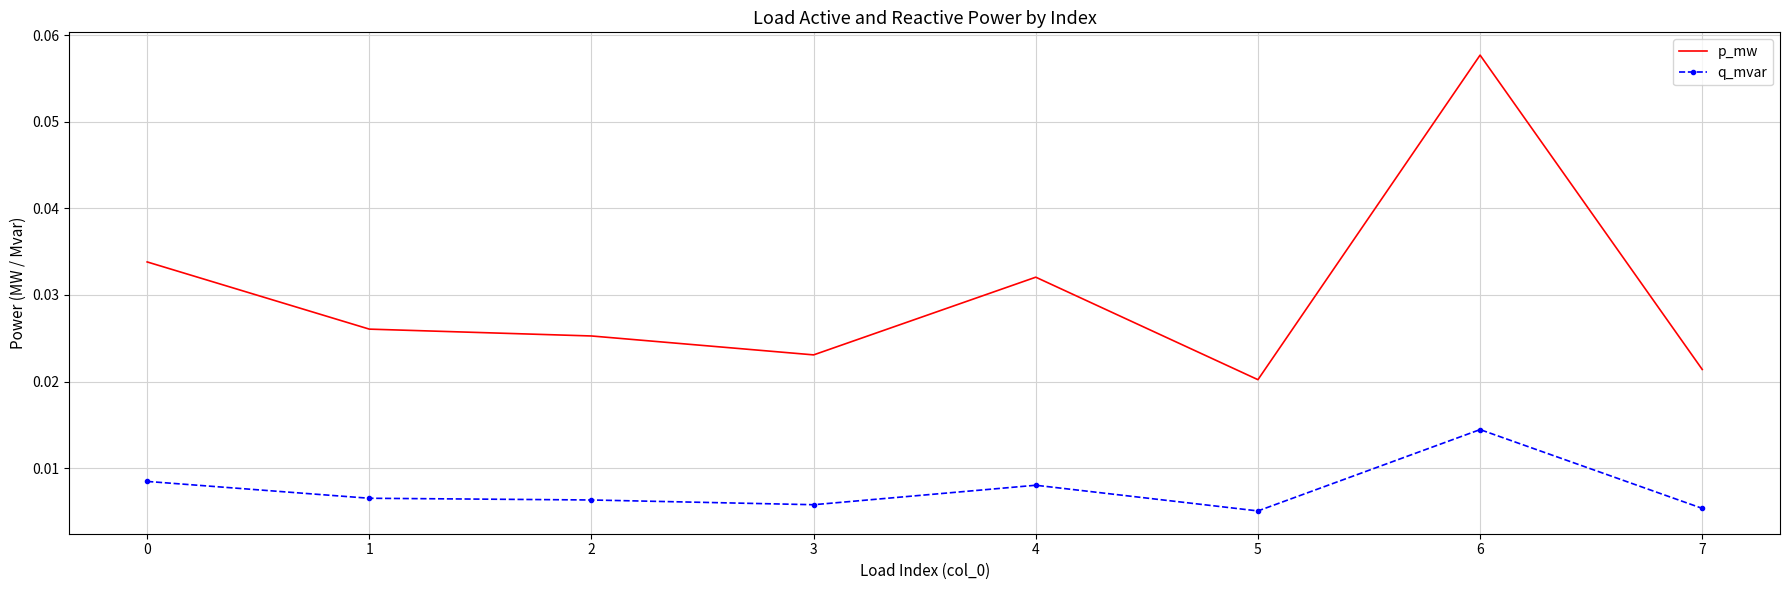

True or false: p_mw and q_mvar cross at least once.

False